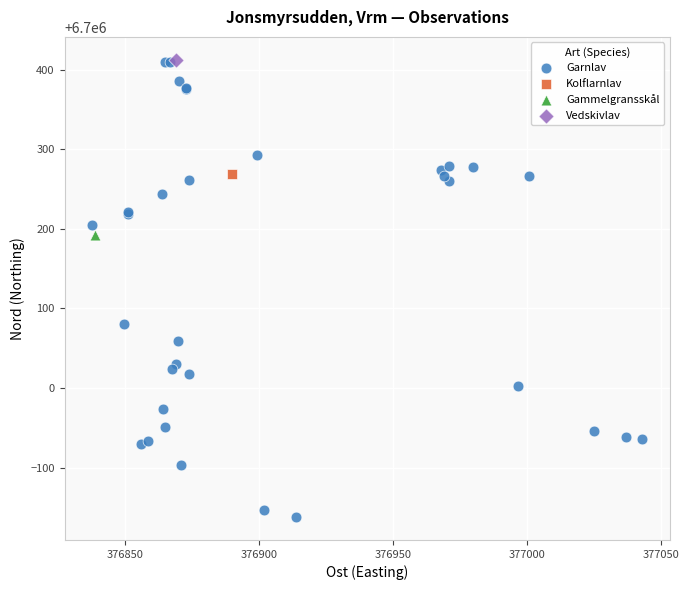

What are all the series names shown in the legend?

Garnlav, Kolflarnlav, Gammelgransskål, Vedskivlav